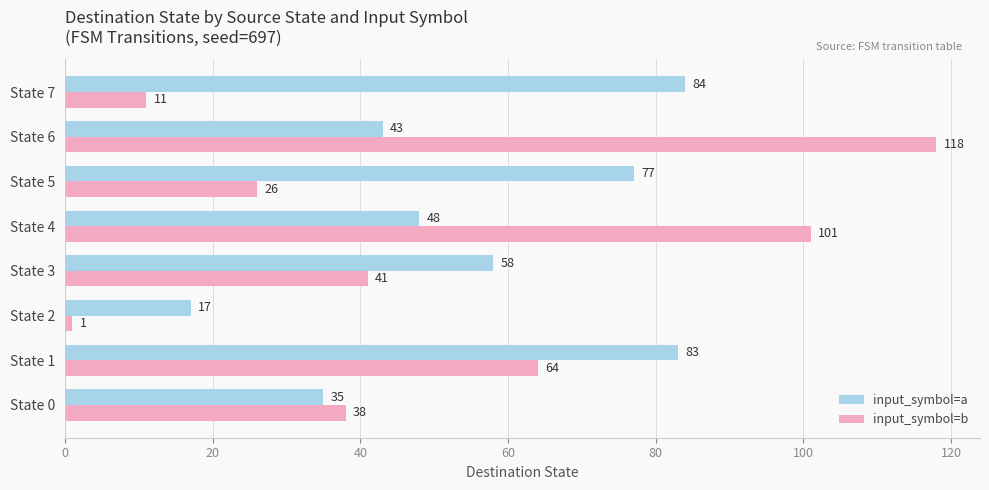

Is it true that input_symbol=b equals 84 at State 1?

False